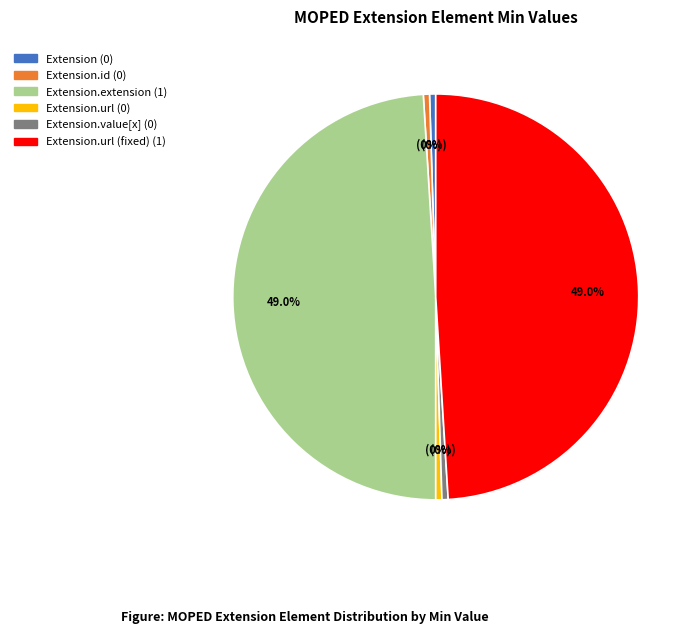

To the nearest percent, what is the average slice percentage?

17%